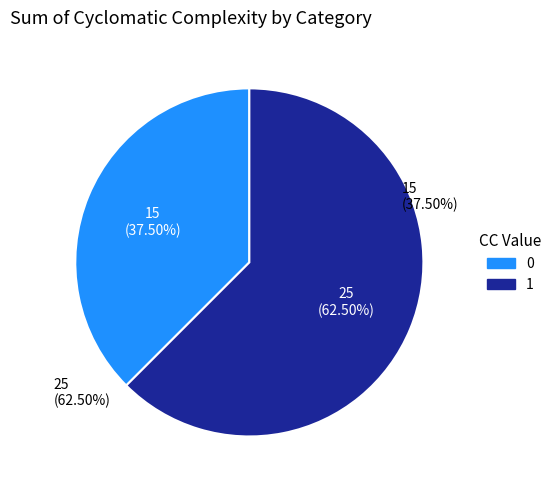

Count the number of slices in the pie.

2